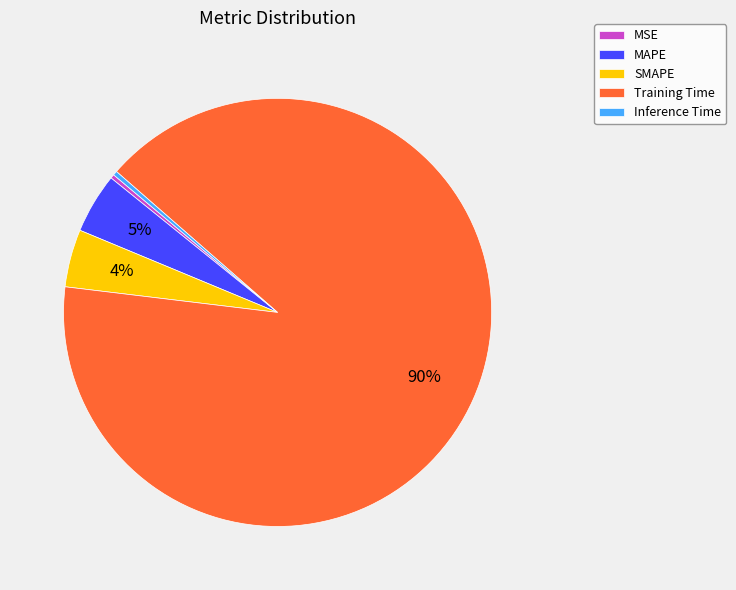

Do Training Time and MSE together represent more than half of the pie?

Yes